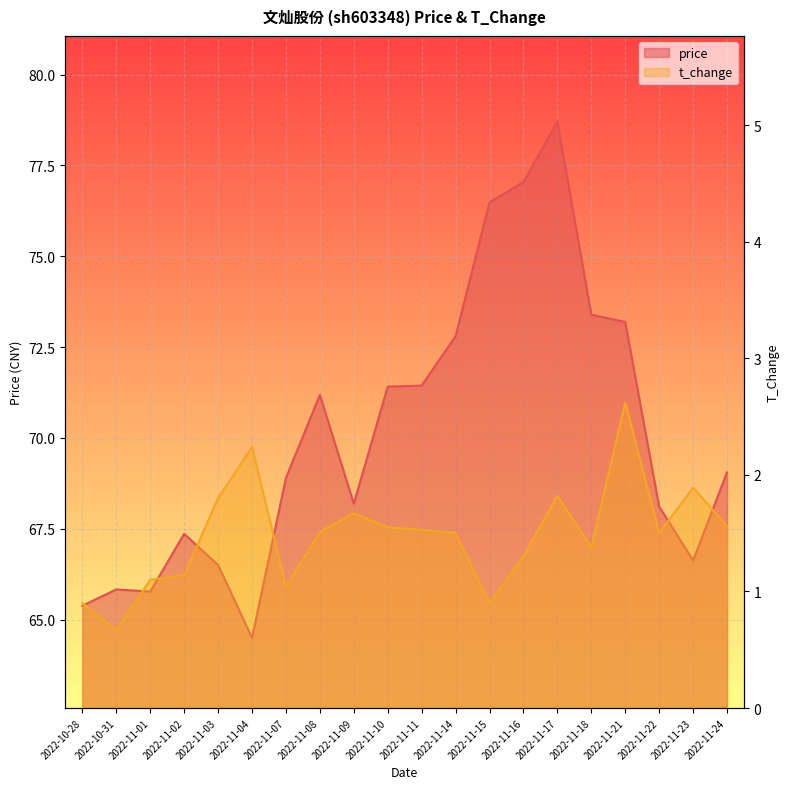

True or false: t_change and price intersect in this chart.

False